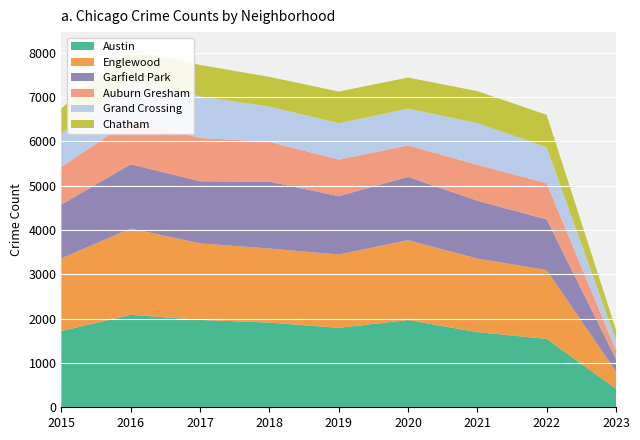

Reading left to right, extract all data points from this chart.

Austin: 1719	2086	1971	1911	1792	1968	1696	1542	417
Englewood: 1642	1948	1727	1671	1654	1802	1660	1554	389
Garfield Park: 1214	1449	1401	1509	1317	1429	1304	1143	283
Auburn Gresham: 852	983	978	898	826	708	811	818	196
Grand Crossing: 754	908	936	795	820	829	941	808	230
Chatham: 565	687	711	670	714	703	721	732	234